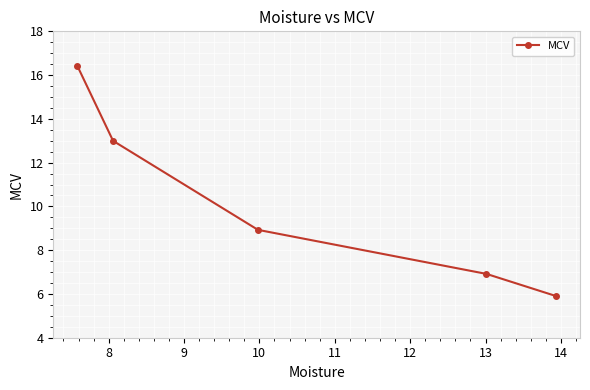

What is the smallest value displayed?

5.9